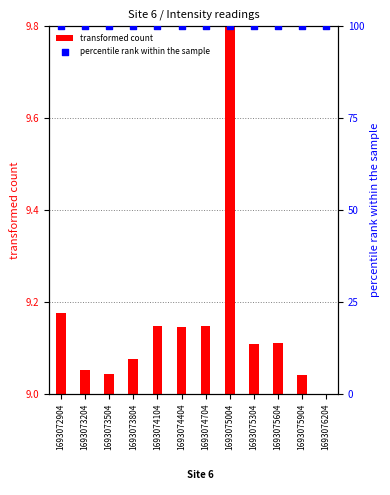

Which series reaches the minimum Y coordinate?

transformed count